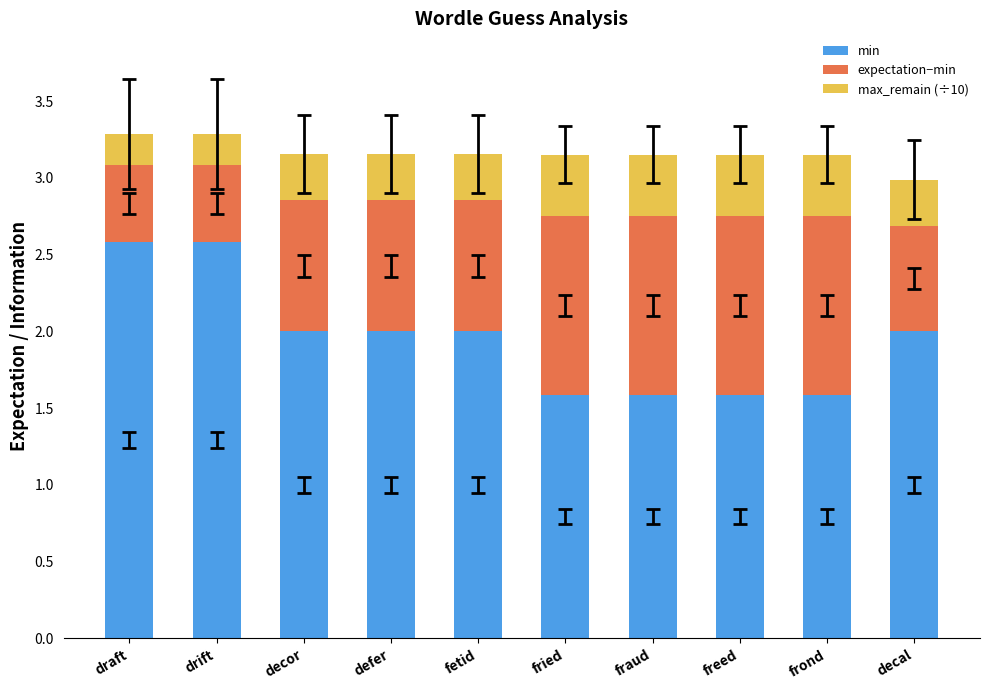

What is the sum of the min values at drift and fraud?

4.2